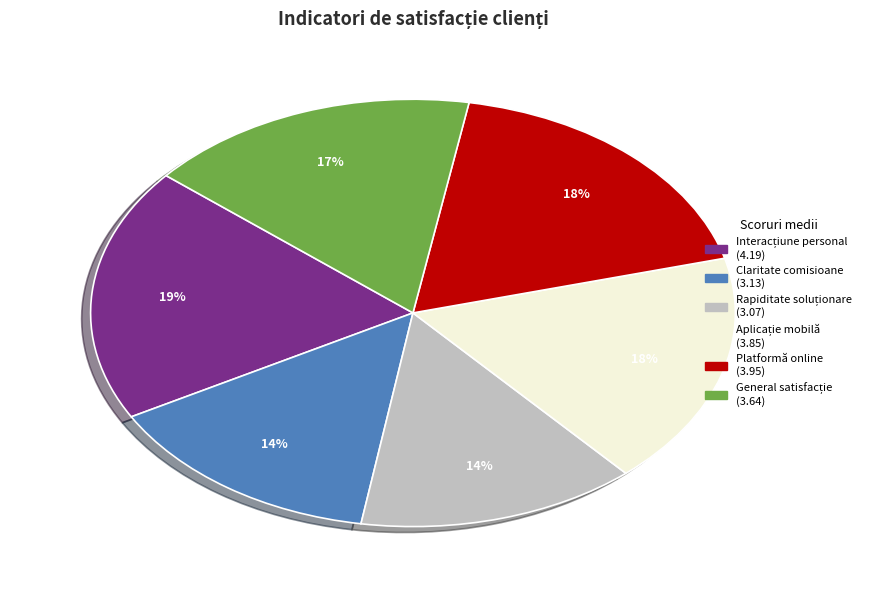

To the nearest percent, what is the difference between the largest and smallest slice percentages?

5%